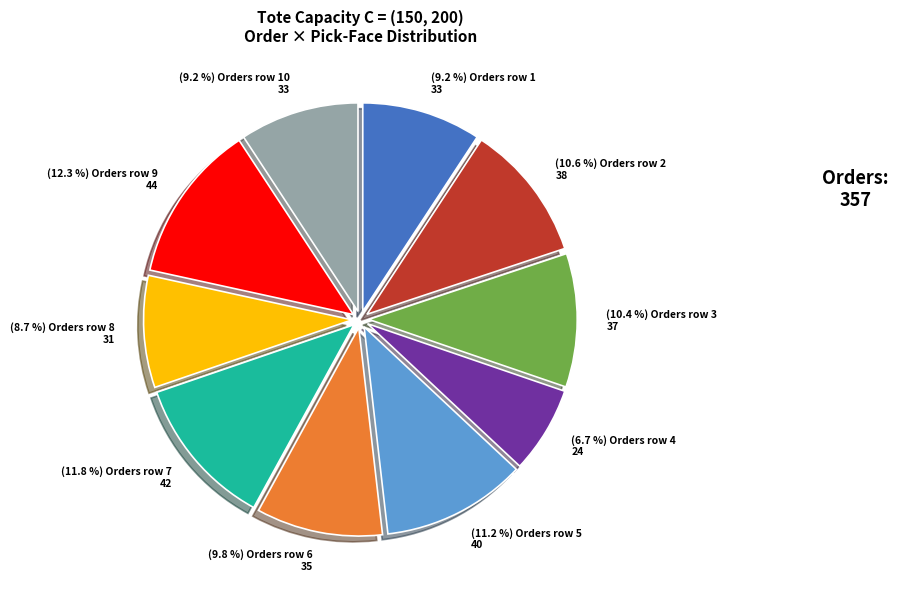

Is there a majority slice in this chart?

No